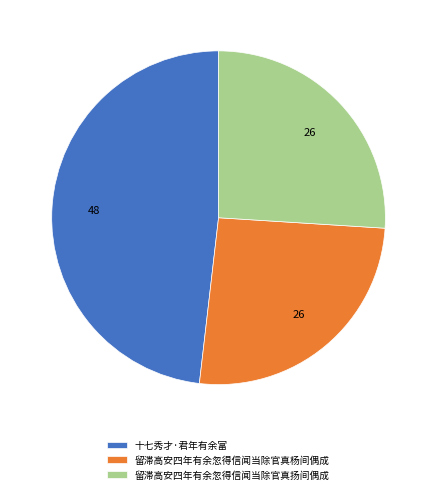

What is the largest slice in the pie chart?

十七秀才·君年有余富